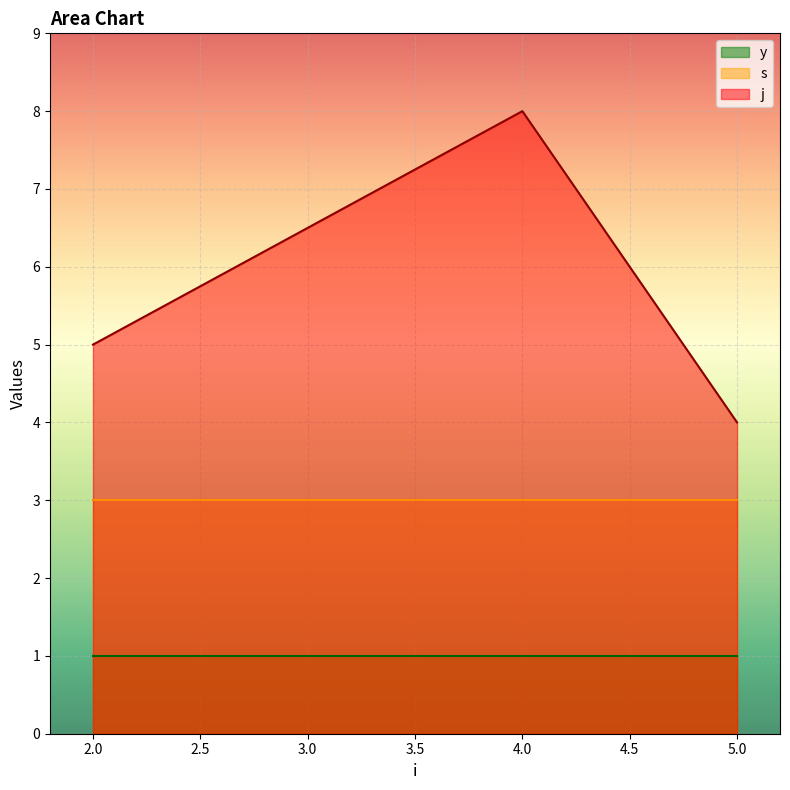

What is the maximum value for s?

3